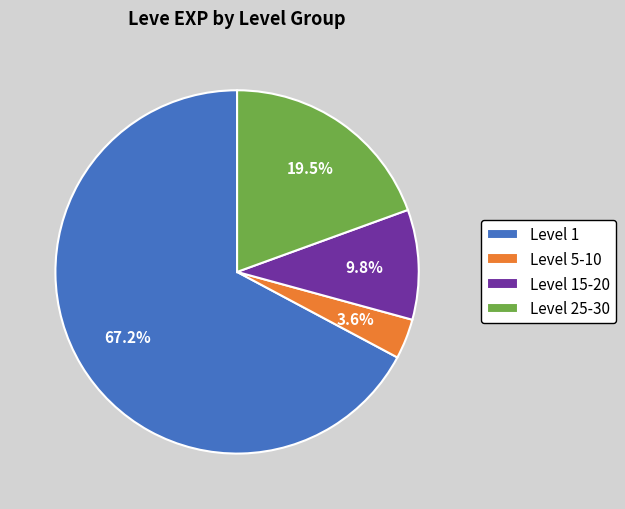

Between Level 1 and Level 5-10, which is larger?

Level 1